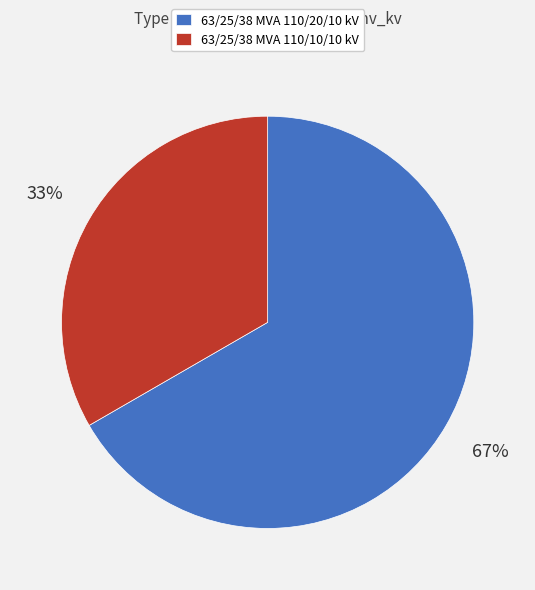

What is the smallest slice in the pie chart?

63/25/38 MVA 110/10/10 kV